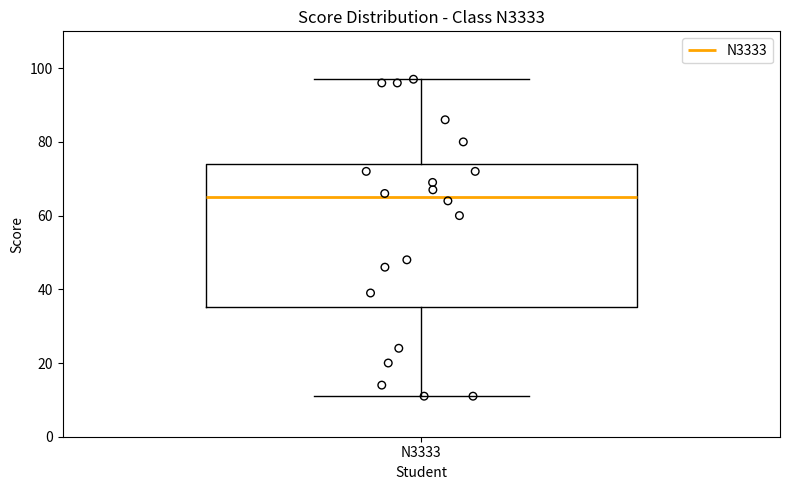

Where does the upper whisker of the box for N3333 end on the y-axis? The values are not printed on the chart, so give them approximately, as read against the axis.

98